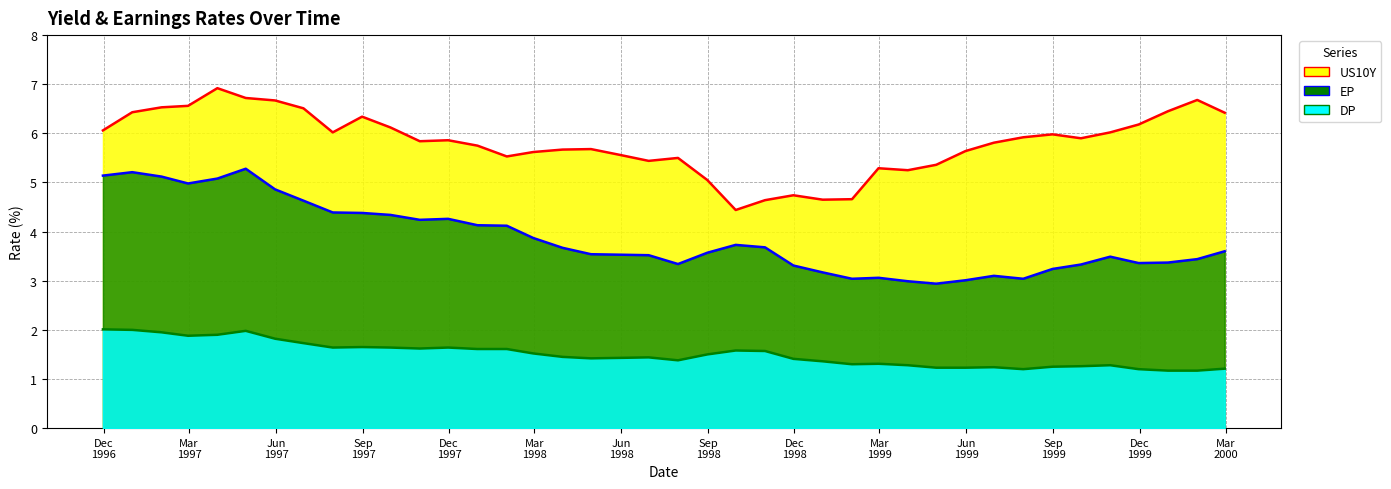

Count the number of categories in the chart.

40